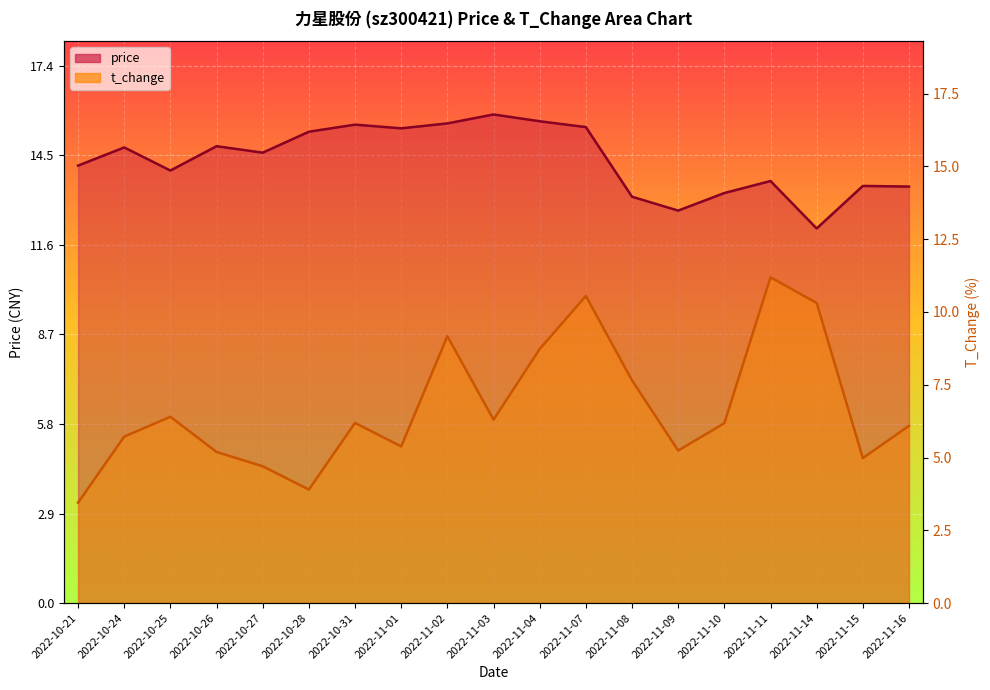

What is the lowest value of the t_change series?

3.3